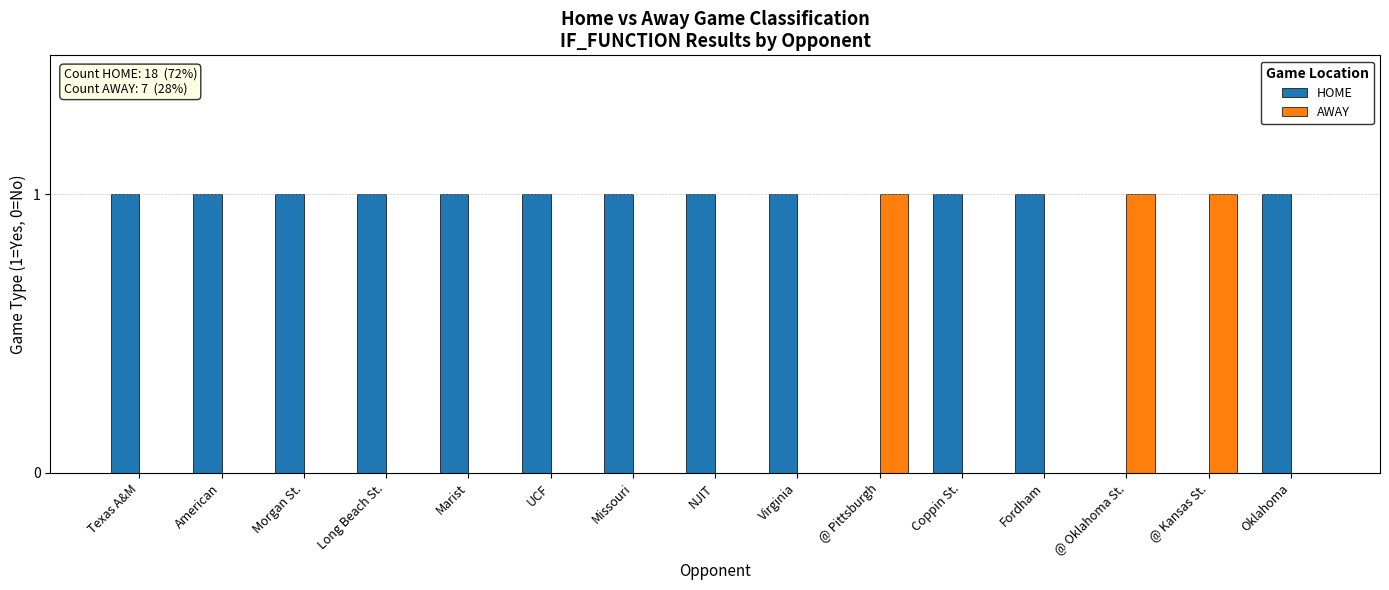

What is the sum of all HOME values?

12